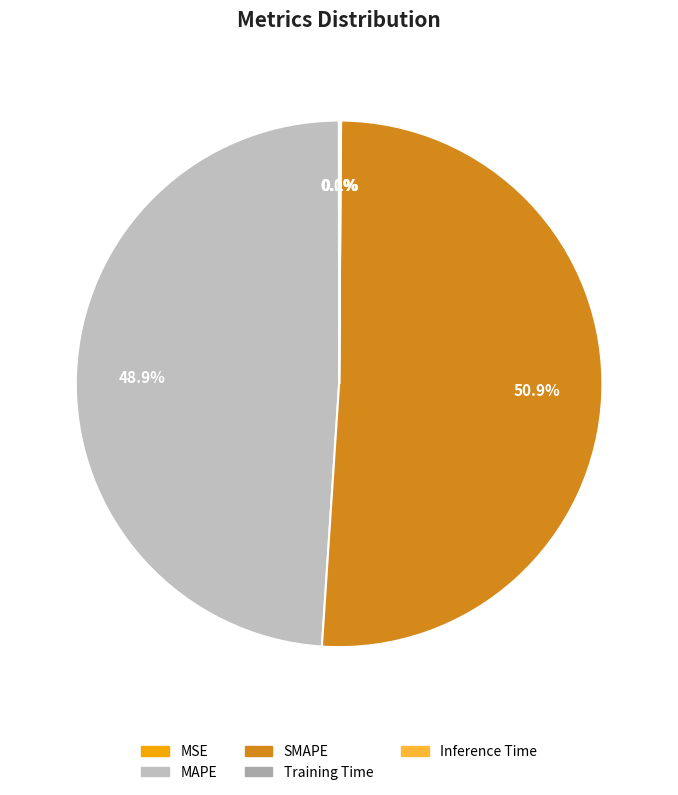

How many segments does this pie chart have?

5